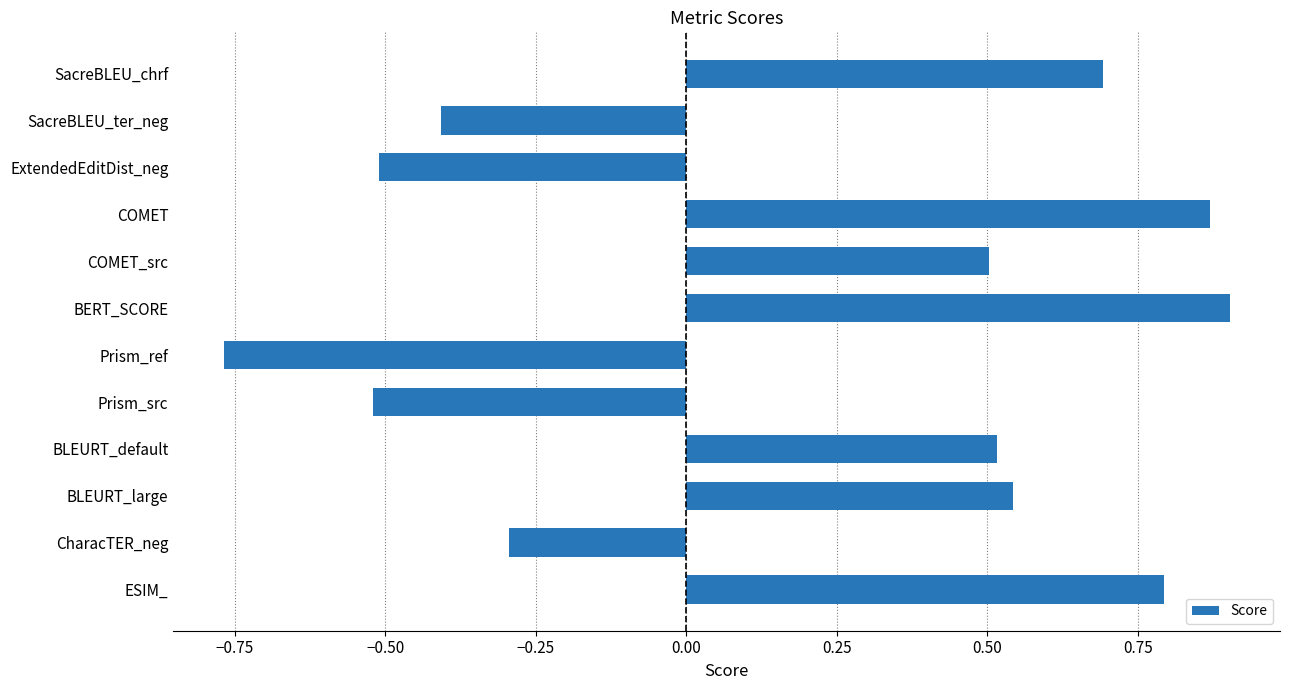

What is the difference between the maximum and second lowest values?

1.4